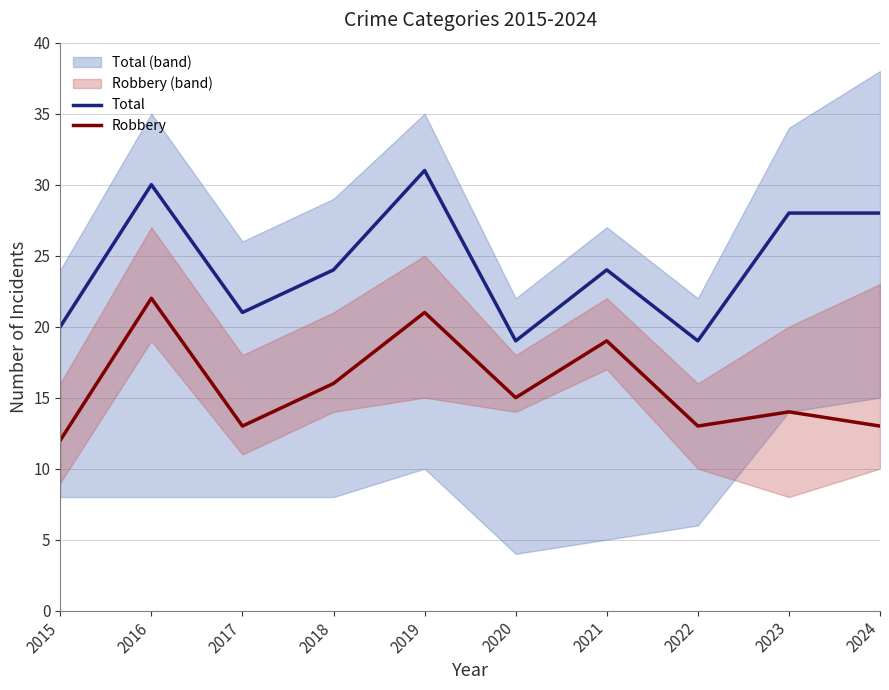

What is the value of the Robbery point at the 5th from the left?

21